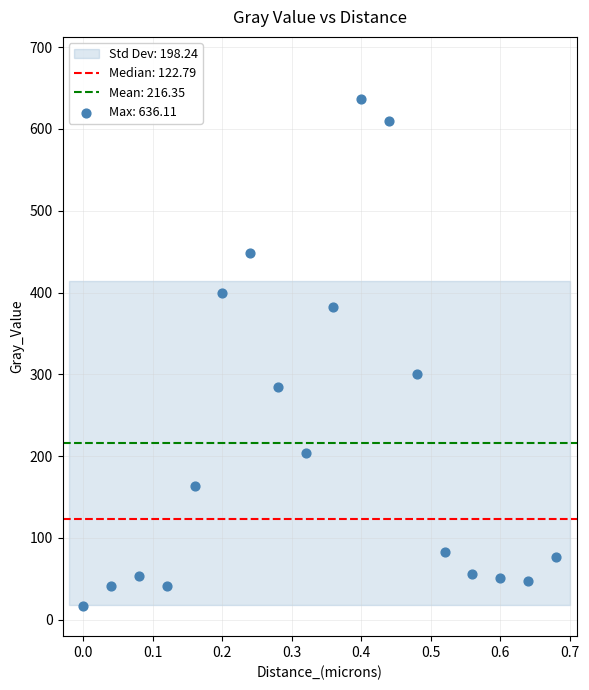

What is the range of X values (max minus min)?

0.7